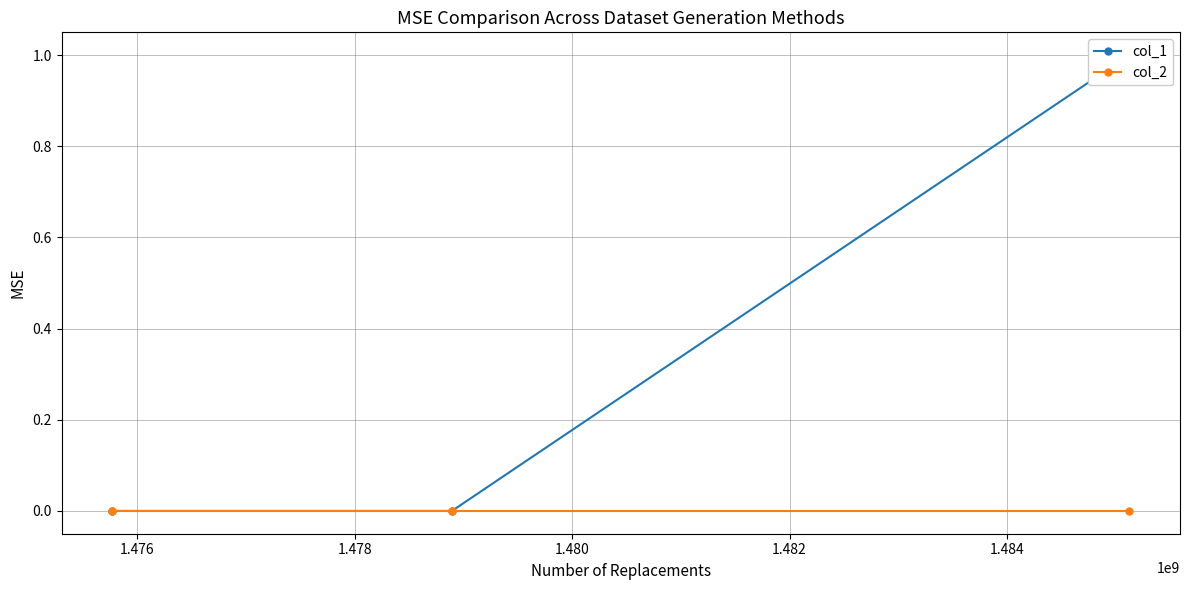

Which series has the widest spread of values?

col_1